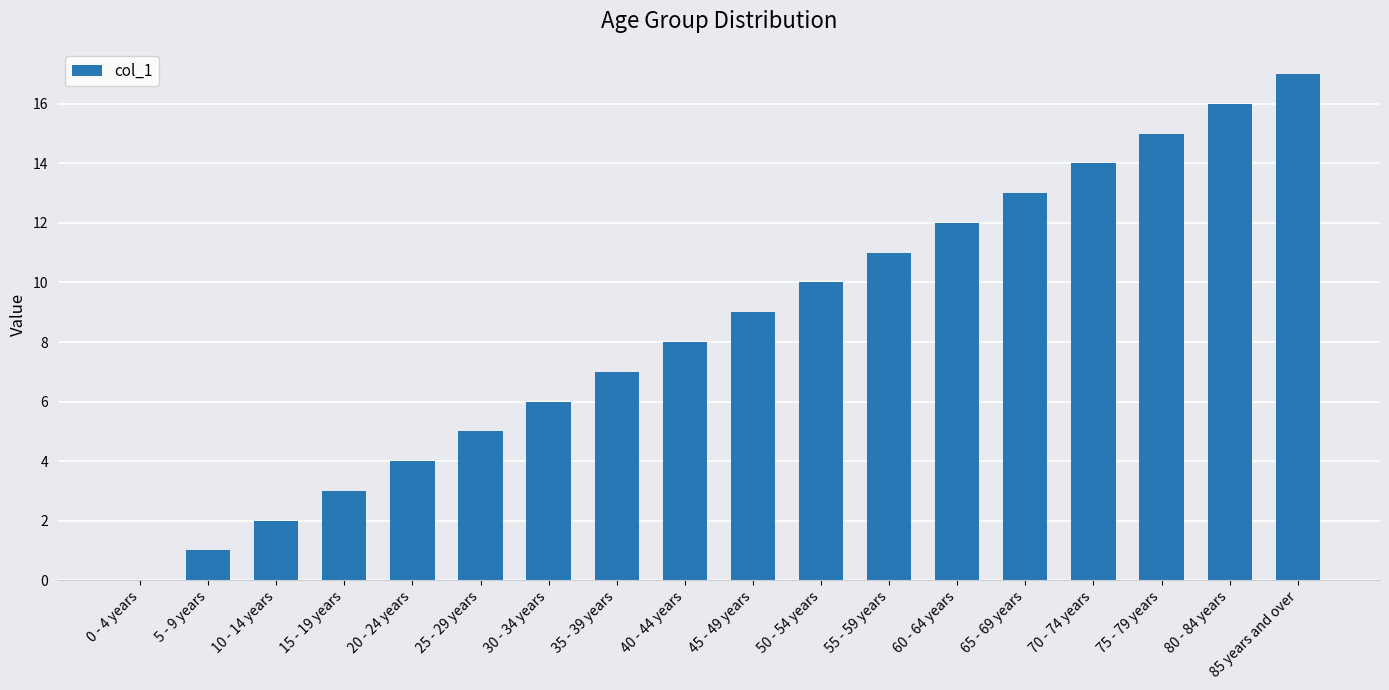

Approximately how many times larger is the value at 75 - 79 years compared to 25 - 29 years?

3.0